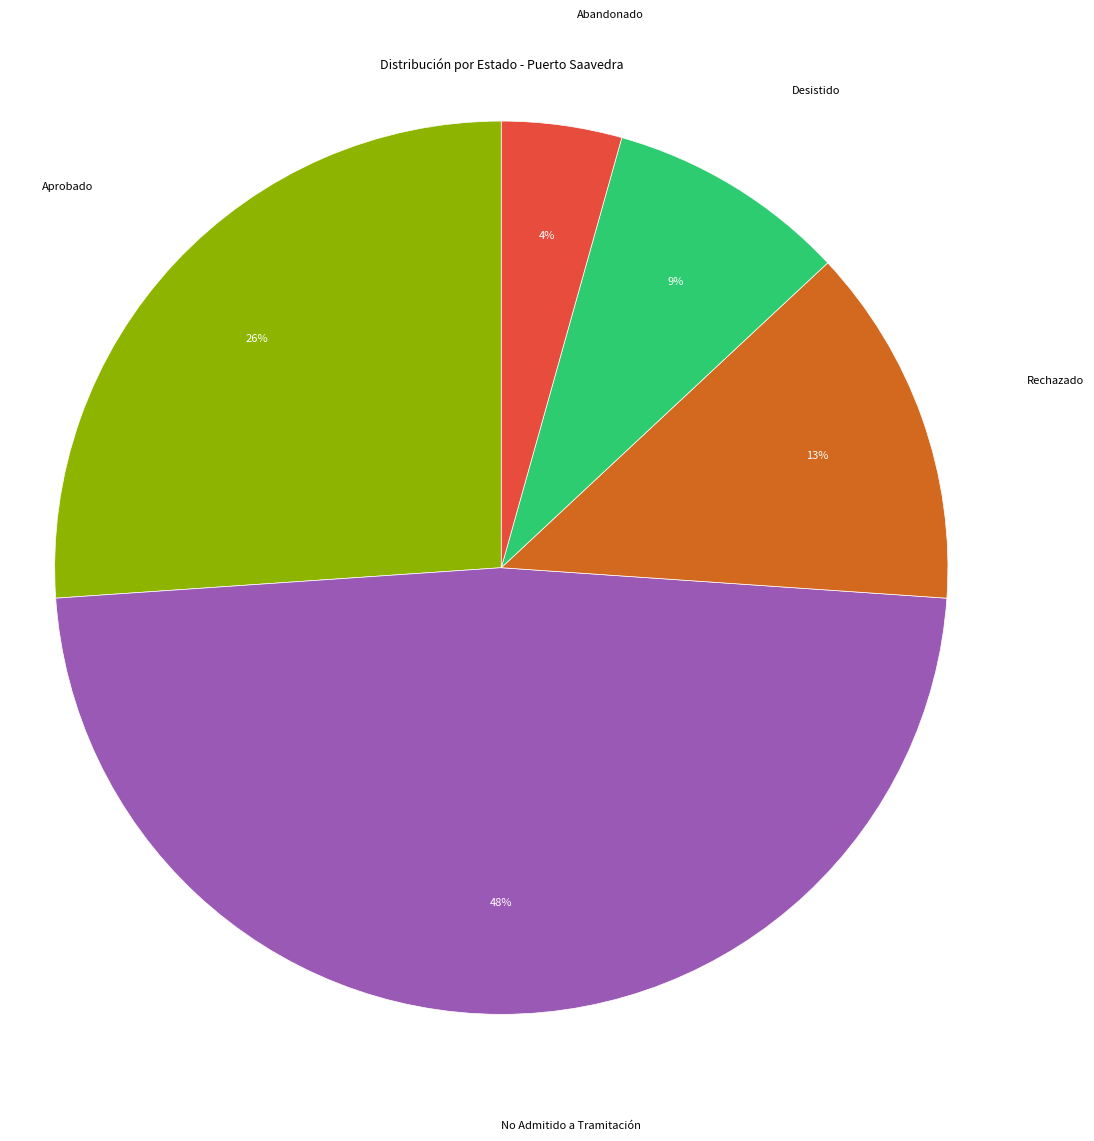

Does any single category account for the majority?

No